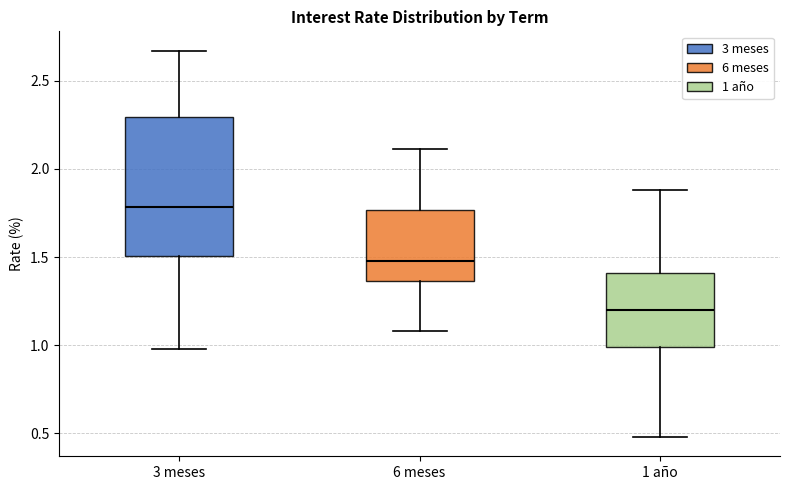

Which box has the lowest median line?

1 año